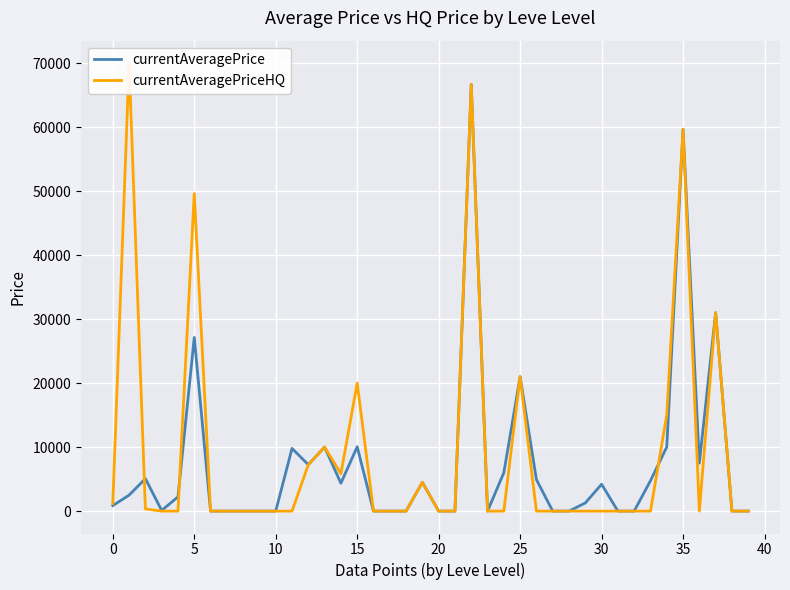

What is the difference between the currentAveragePrice values at 25 and 34?

10986.5